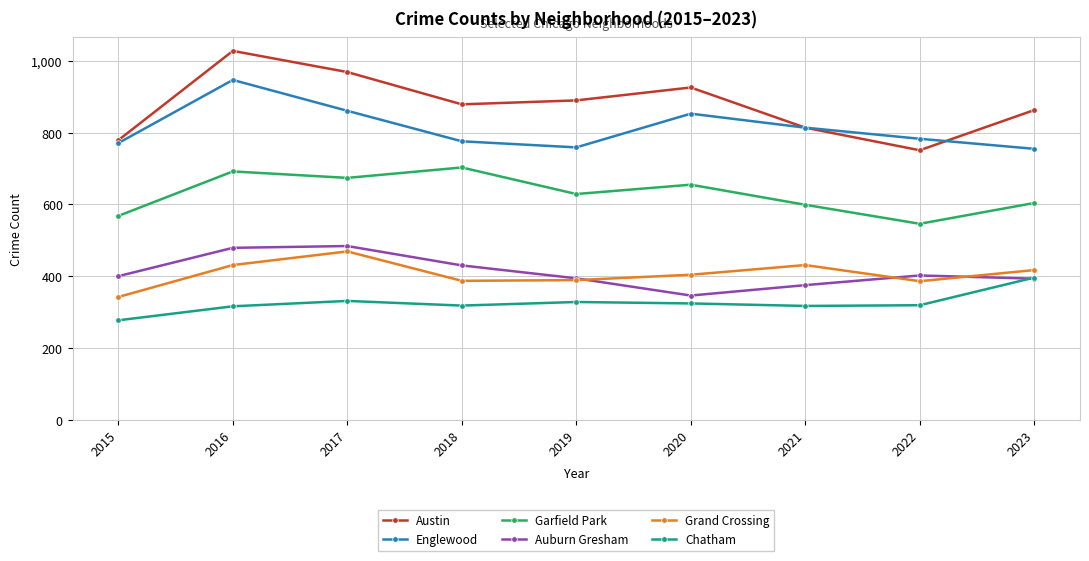

Is the value of Auburn Gresham at 2015 greater than the value of Austin at 2019?

No